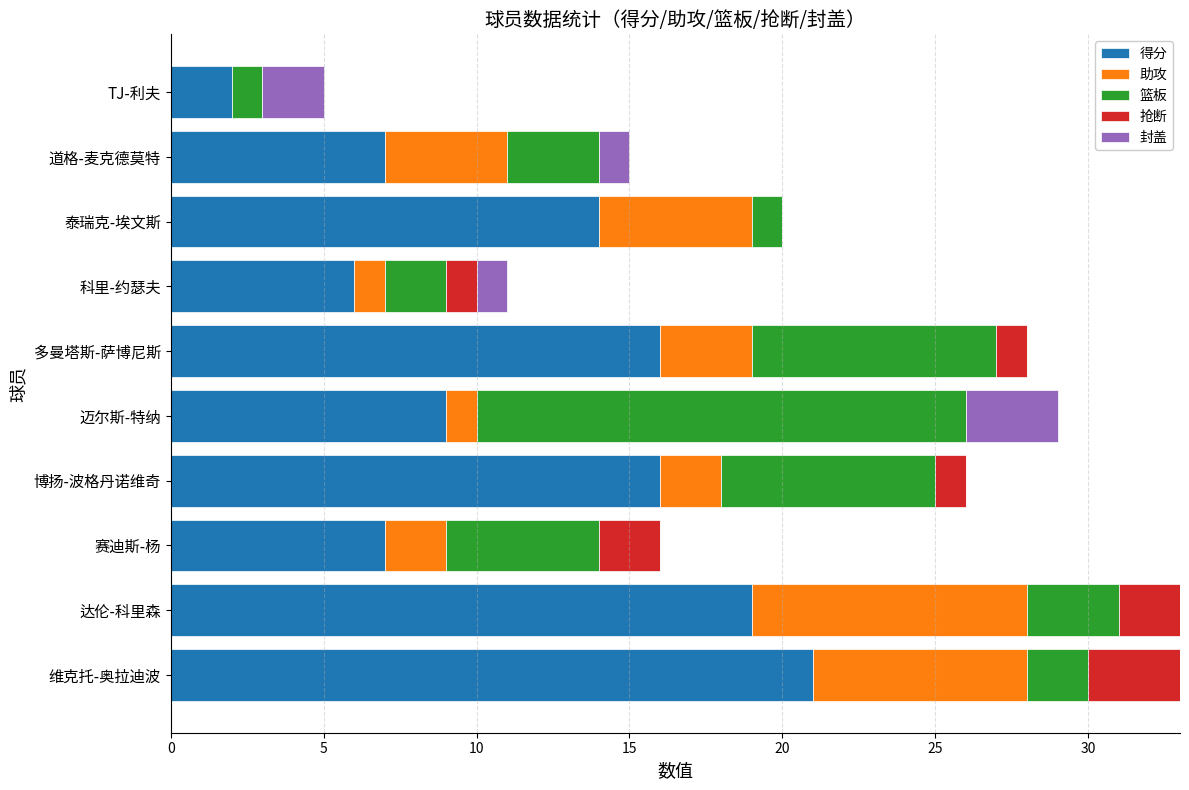

Where is 得分 nearest to the value 11?

迈尔斯-特纳